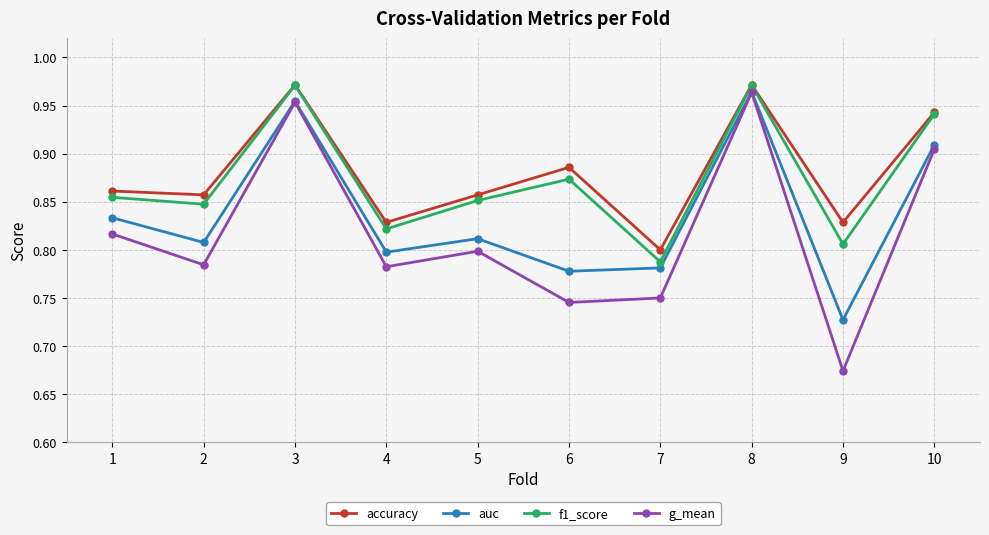

Does the chart display data point markers on the line(s)?

Yes